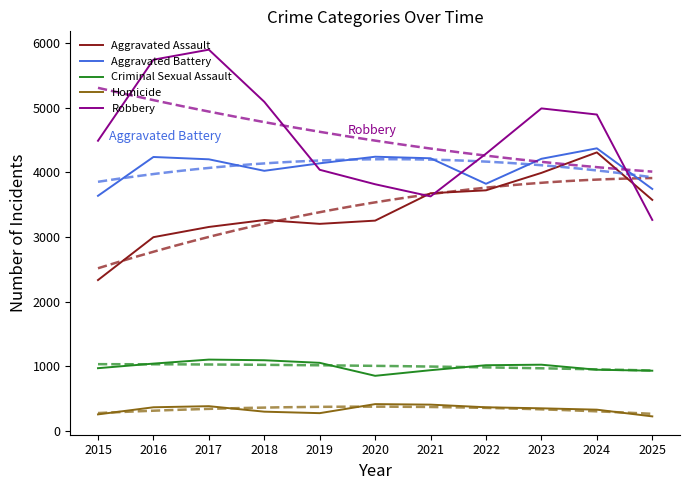

Reading left to right, transcribe all the data shown in this chart.

Aggravated Assault: 2015=2332	2016=2996	2017=3154	2018=3261	2019=3202	2020=3252	2021=3676	2022=3721	2023=3991	2024=4308	2025=3573
Aggravated Battery: 2015=3636	2016=4237	2017=4201	2018=4023	2019=4139	2020=4241	2021=4217	2022=3822	2023=4209	2024=4371	2025=3742
Criminal Sexual Assault: 2015=968	2016=1039	2017=1101	2018=1091	2019=1051	2020=850	2021=937	2022=1014	2023=1022	2024=944	2025=929
Homicide: 2015=253	2016=363	2017=380	2018=295	2019=272	2020=412	2021=404	2022=363	2023=347	2024=326	2025=222
Robbery: 2015=4488	2016=5743	2017=5898	2018=5091	2019=4039	2020=3815	2021=3627	2022=4288	2023=4989	2024=4894	2025=3263